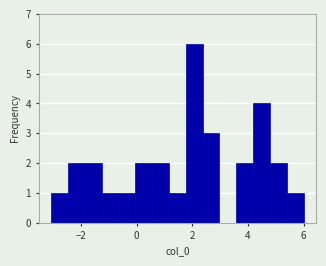

Read against the x-axis, roughly where is the centre of the tallest bar?

2.0